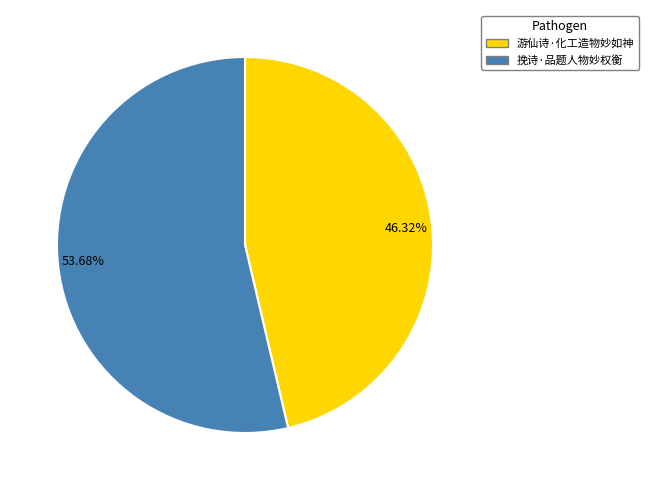

Which category has the smallest portion of the pie?

游仙诗·化工造物妙如神